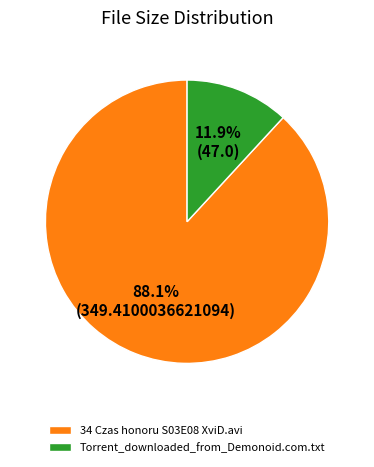

True or false: 34 Czas honoru S03E08 XviD.avi accounts for 99% of the total.

False